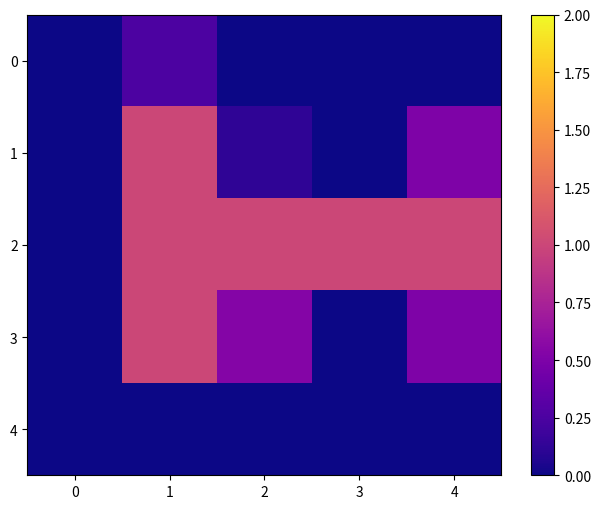

How many categories are shown in the chart?

5